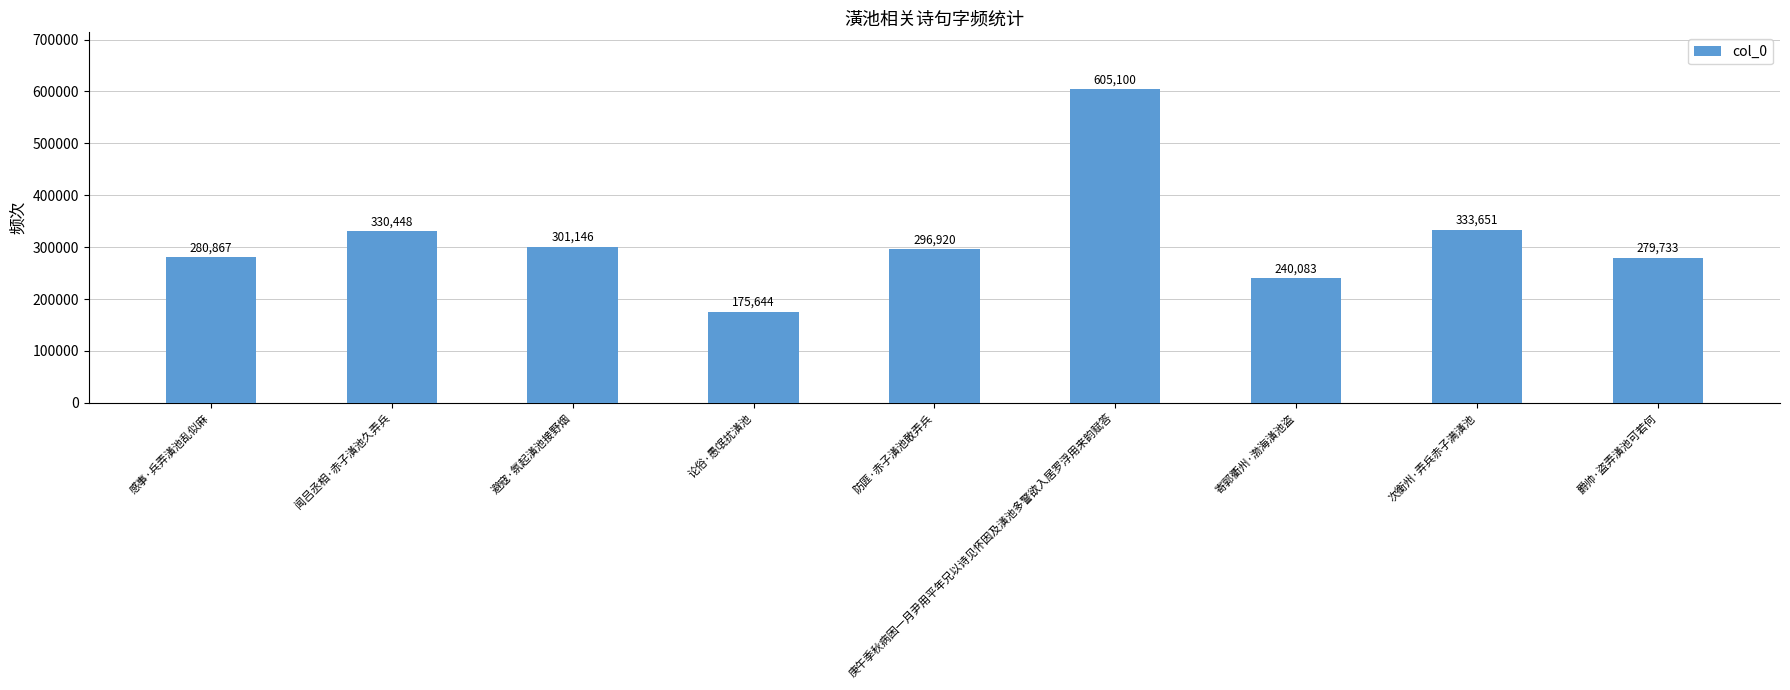

How many data points does each series have?

9